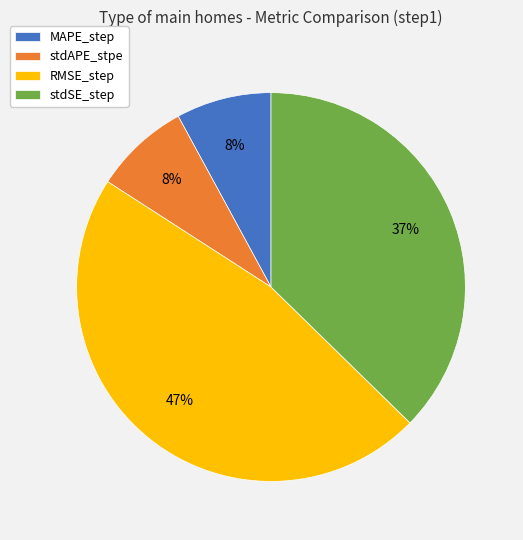

Is the sum of stdSE_step and stdAPE_stpe greater than half?

No